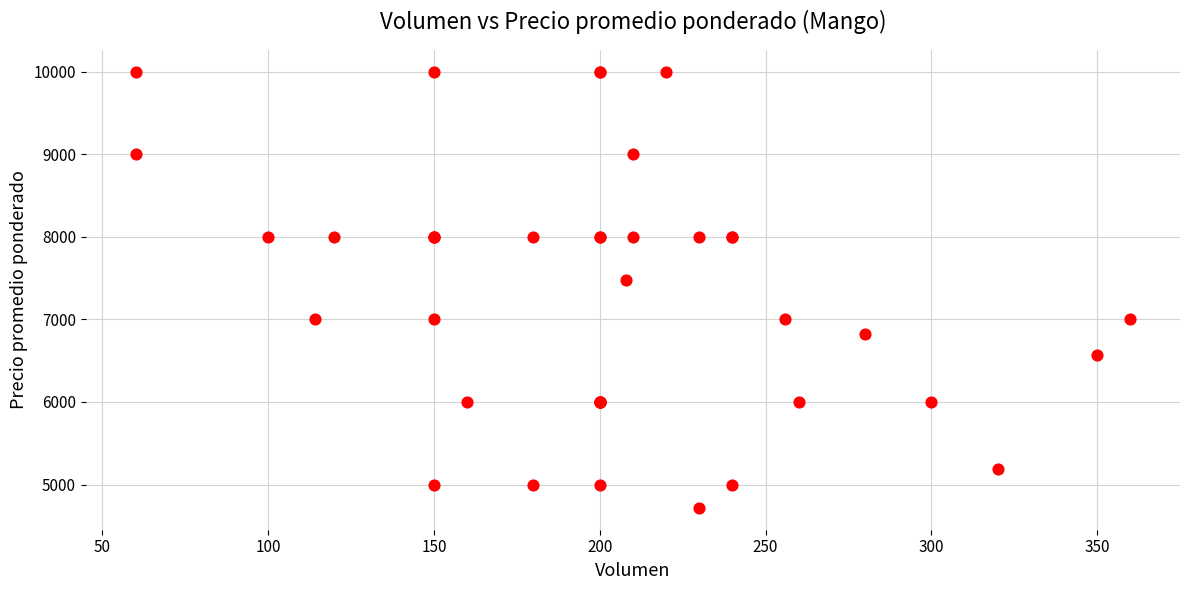

What Y value in the scatter plot is closest to 7358?

7481